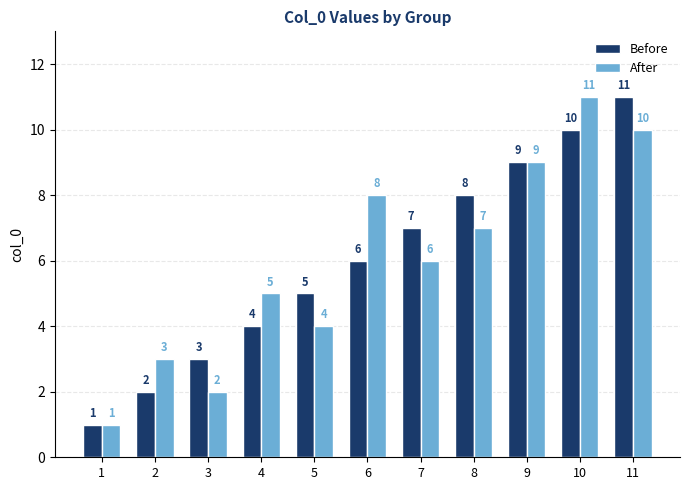

Which category has the highest value in the Before series?

11